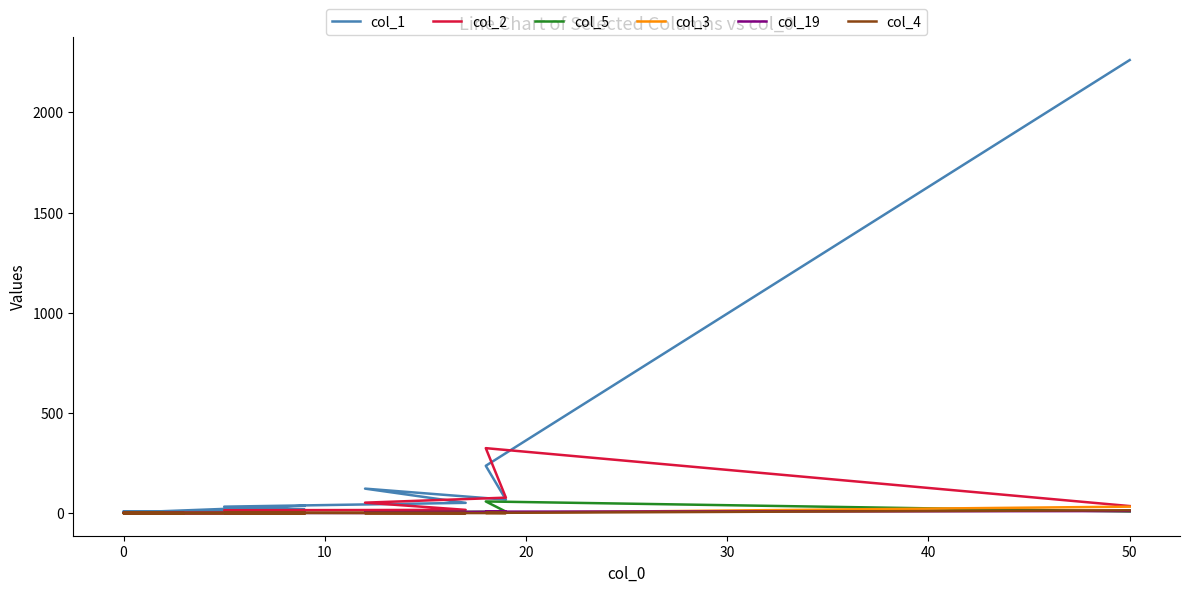

In col_2, how many points are lower than both neighbors (excluding endpoints)?

4